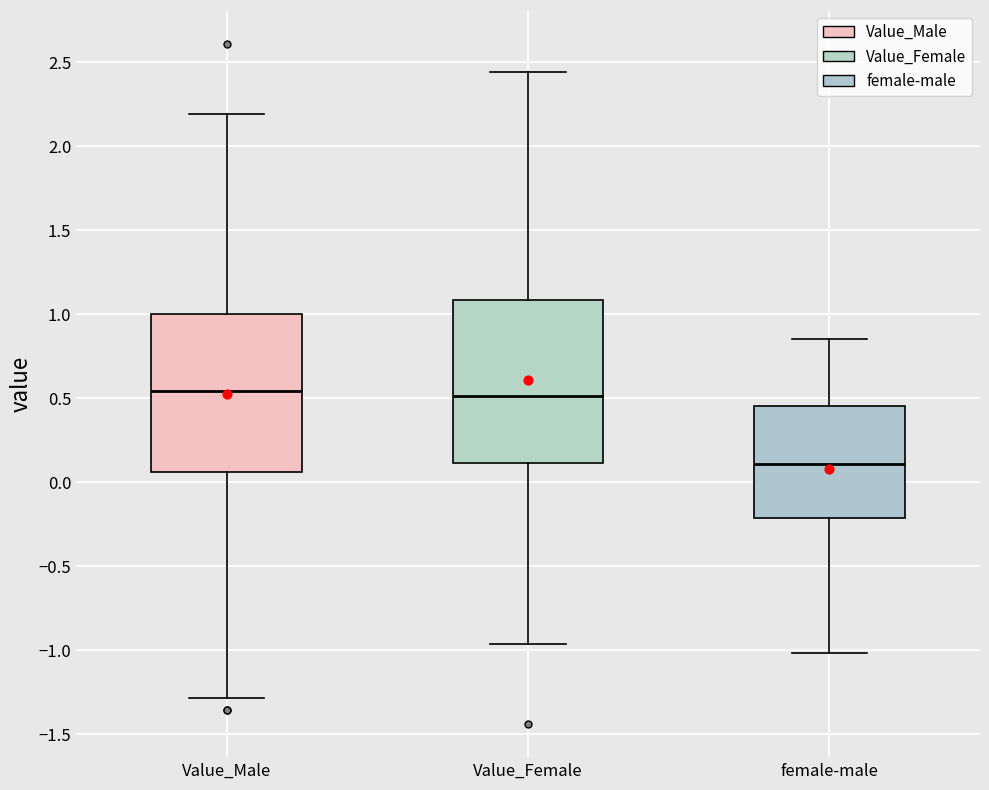

Where is the upper edge of the box for female-male on the y-axis? The values are not printed on the chart, so give them approximately, as read against the axis.

0.45